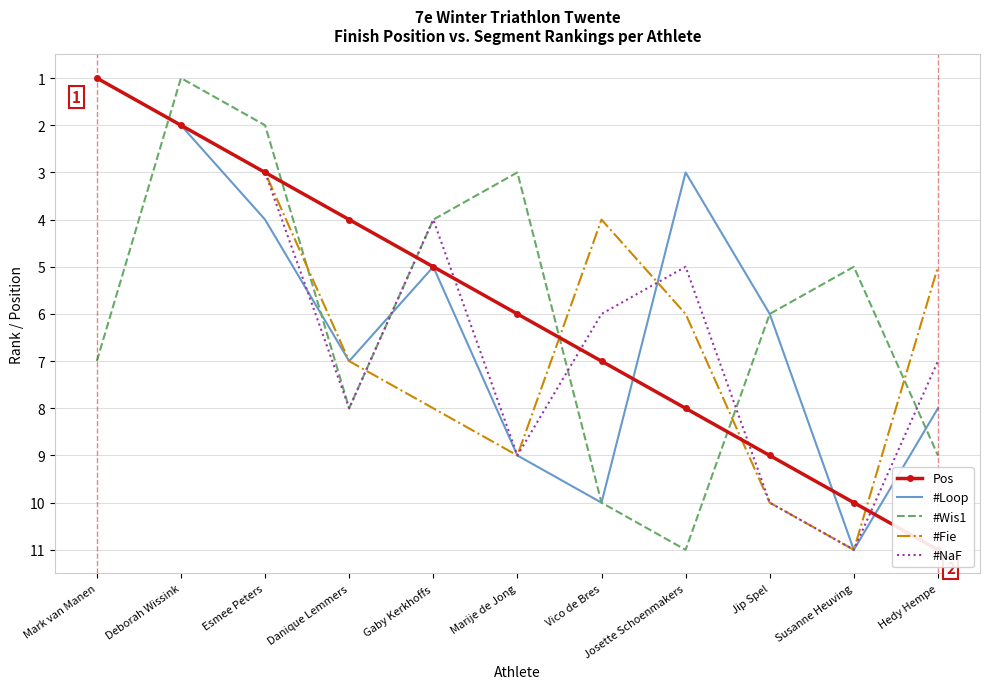

After their last crossing, which series has the higher values: #Loop or Pos?

Pos